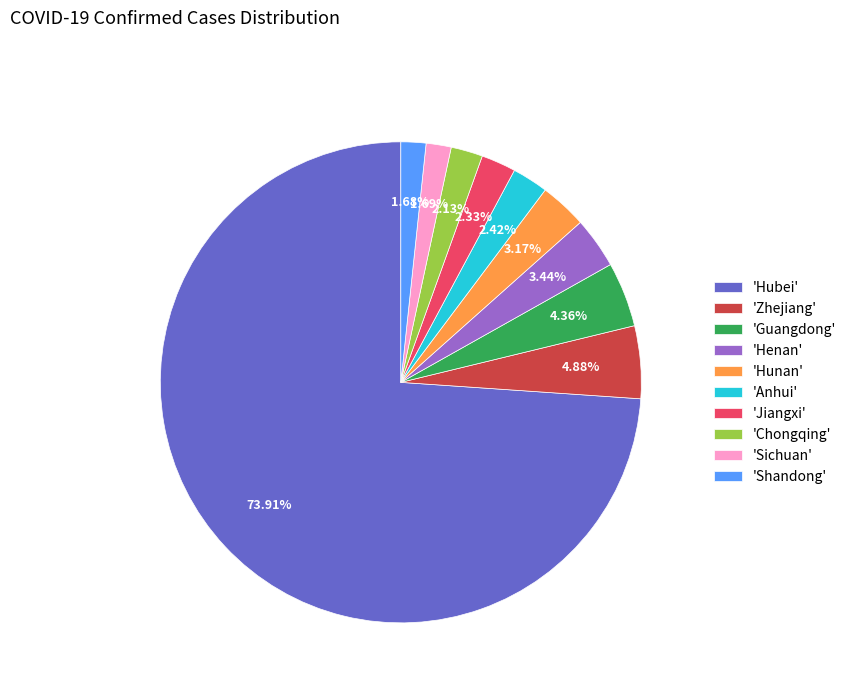

Approximately how many times larger is the value at 'Hubei' compared to 'Shandong'?

44.0